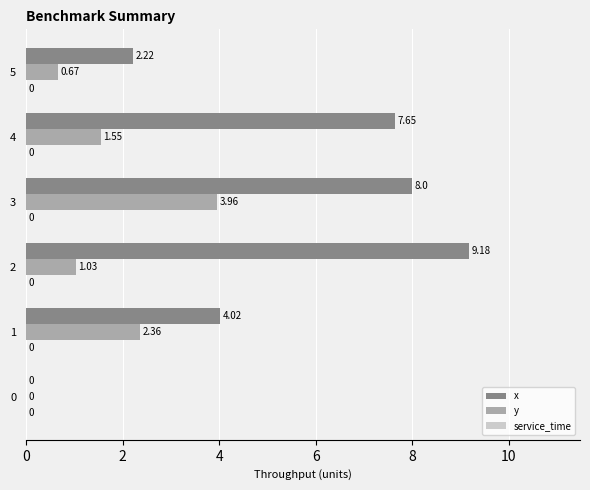

Between 1 and 4, which series saw the biggest shift?

x